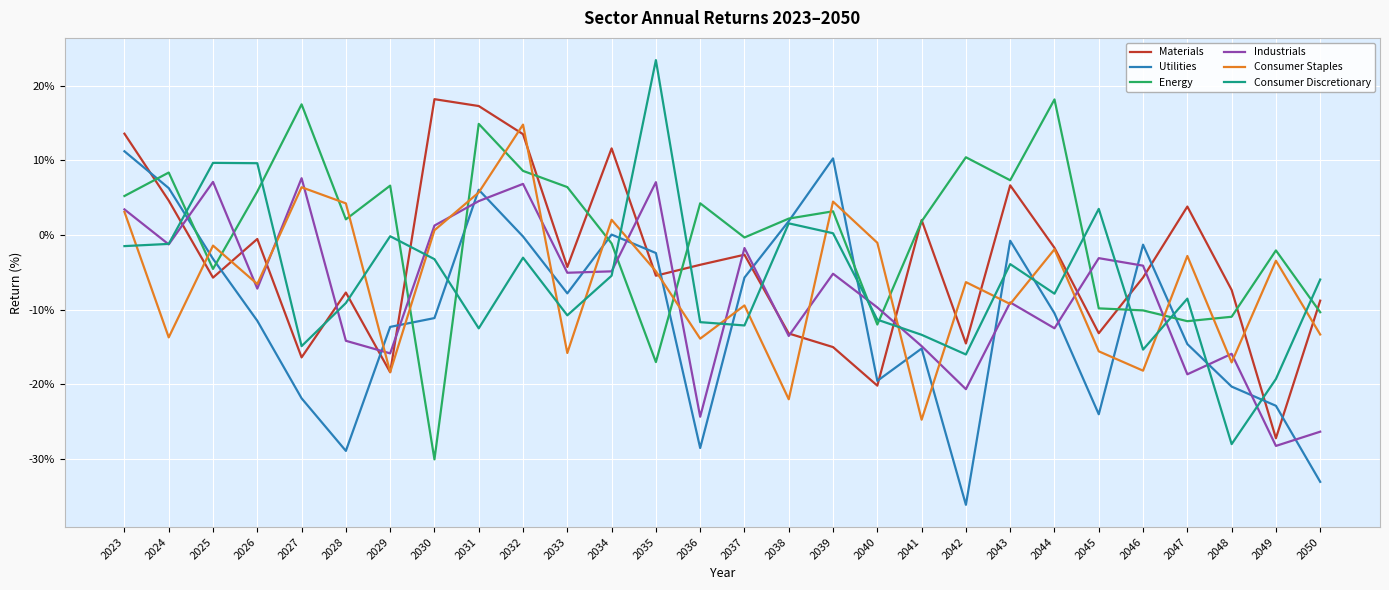

Between which two adjacent categories do Energy and Industrials first intersect?

2024 and 2025